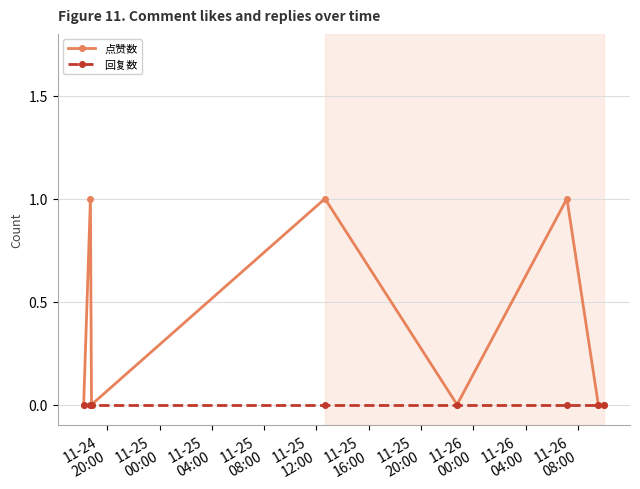

Count the number of categories in the chart.

8